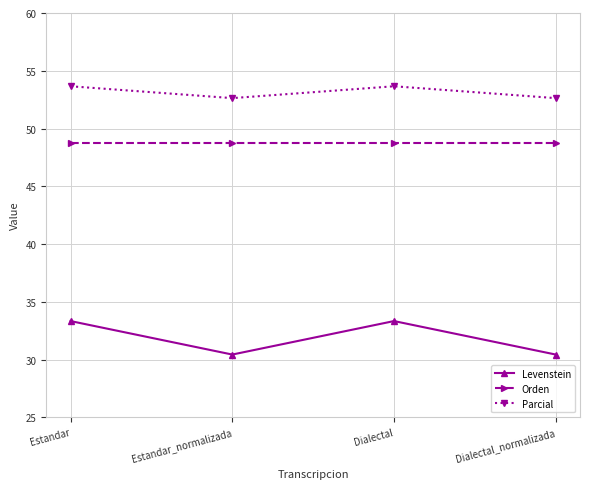

Reading left to right, what are all the values shown in this chart?

Levenstein: 33.3	30.4	33.3	30.4
Orden: 48.8	48.8	48.8	48.8
Parcial: 53.7	52.6	53.7	52.6